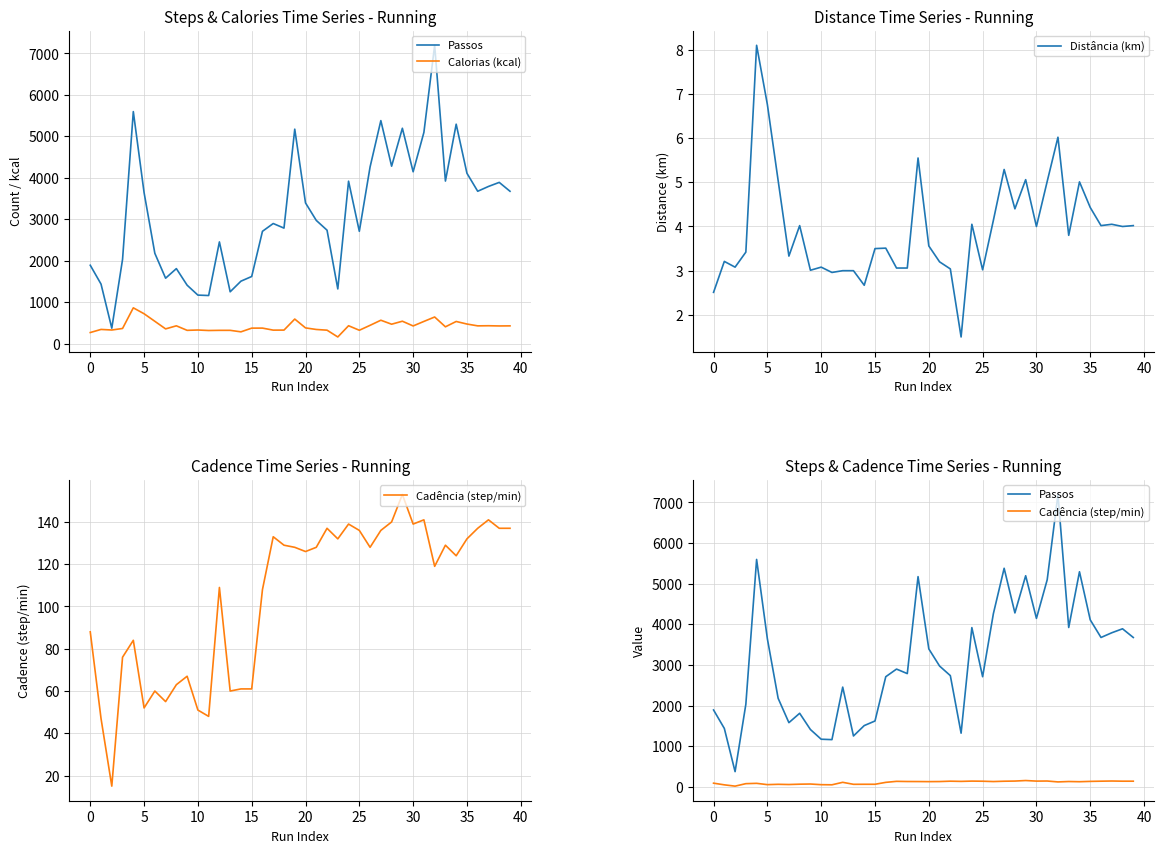

At which category does the chart reach its peak across all series?

32